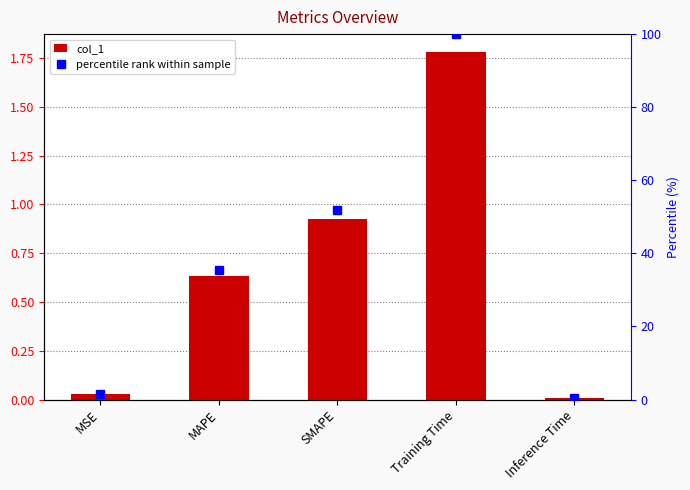

What is the greatest value displayed?

100.0